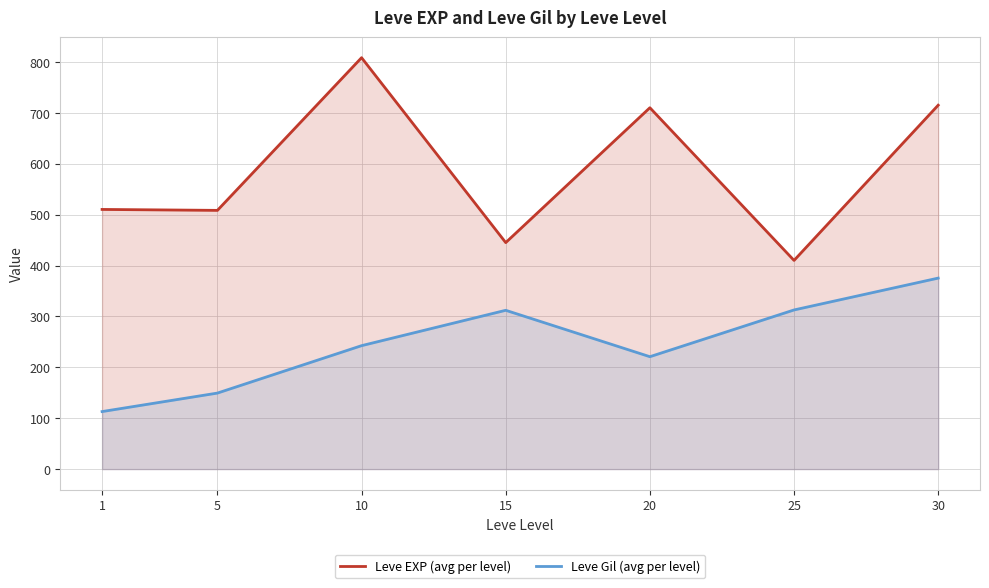

Which category has the highest value in the Leve EXP (avg per level) series?

10